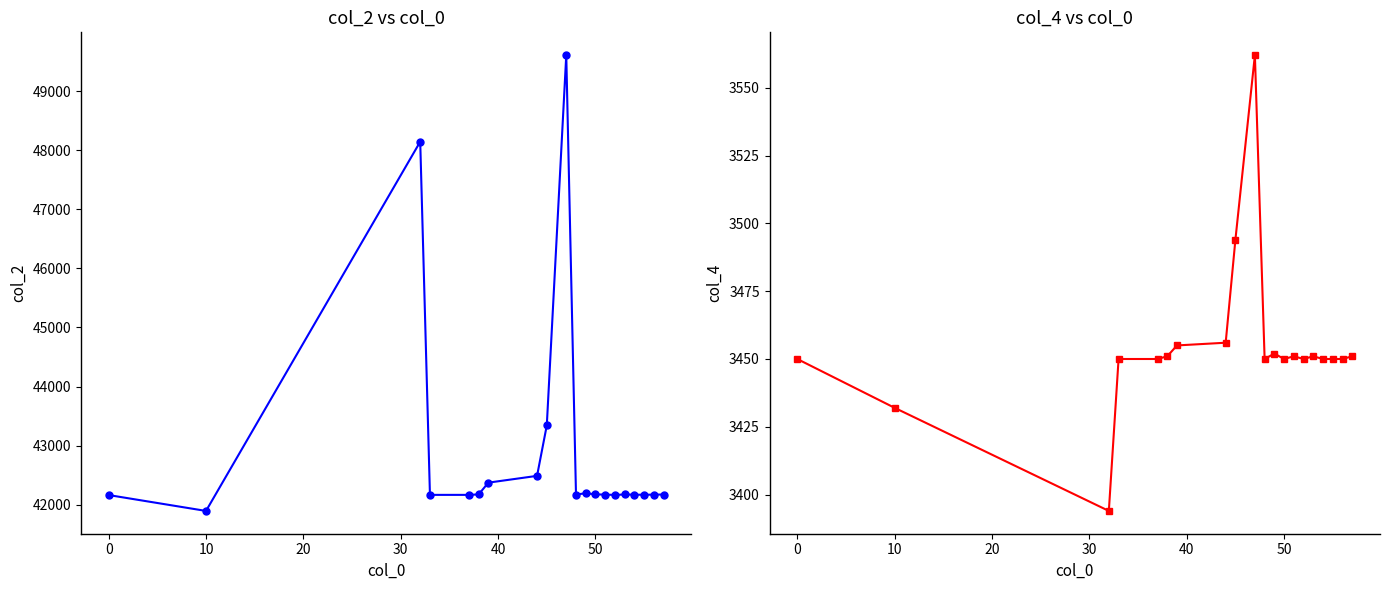

Is this an area chart (filled region under the line)?

No